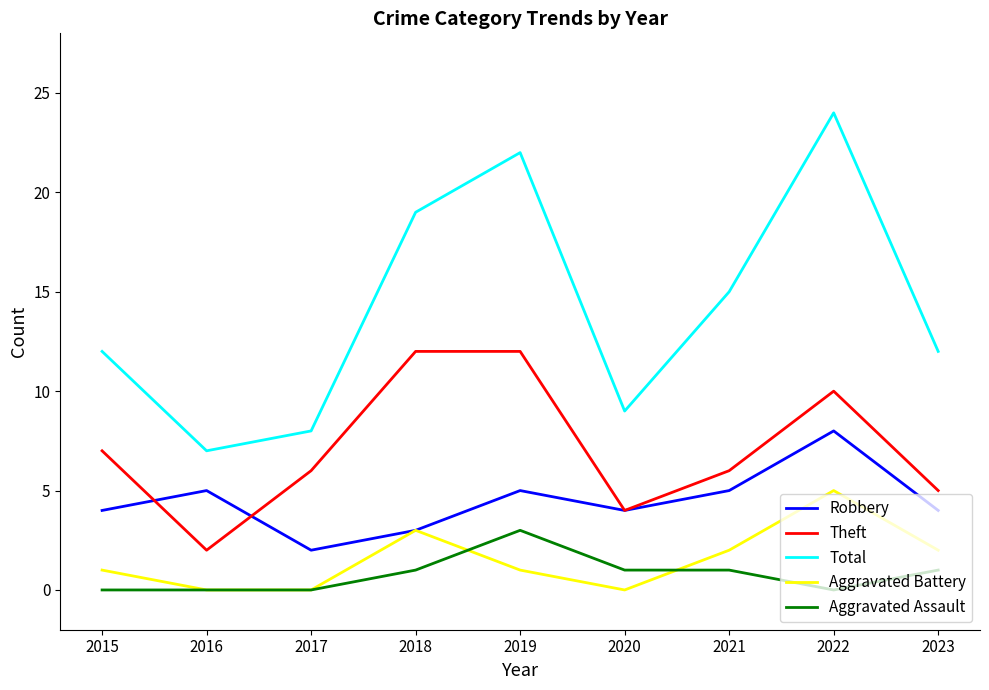

What is the difference between the second highest and second lowest values in the Robbery series?

2